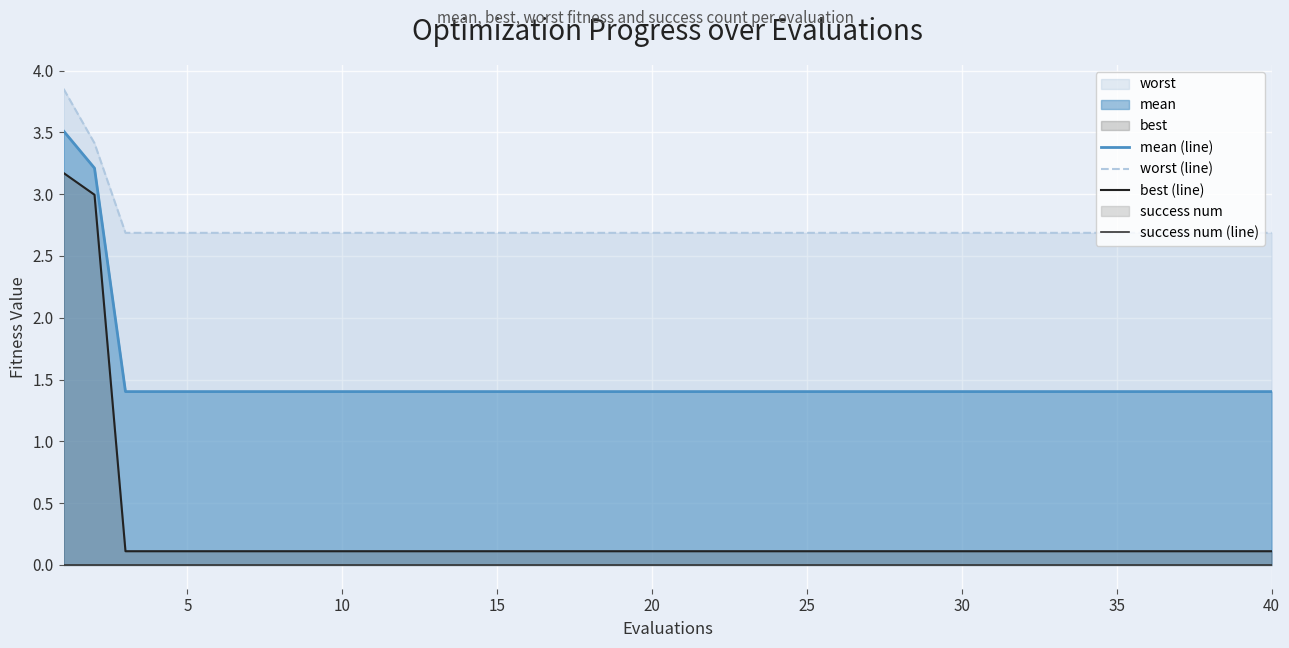

True or false: mean (line) and best (line) cross at least once.

False